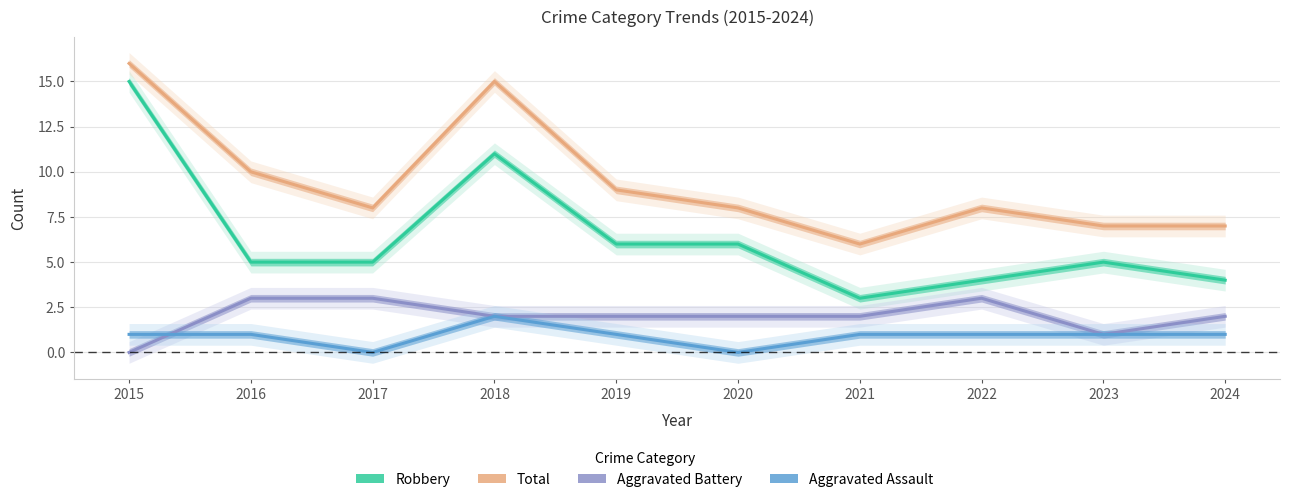

At which label does Aggravated Assault first exceed 1?

2018